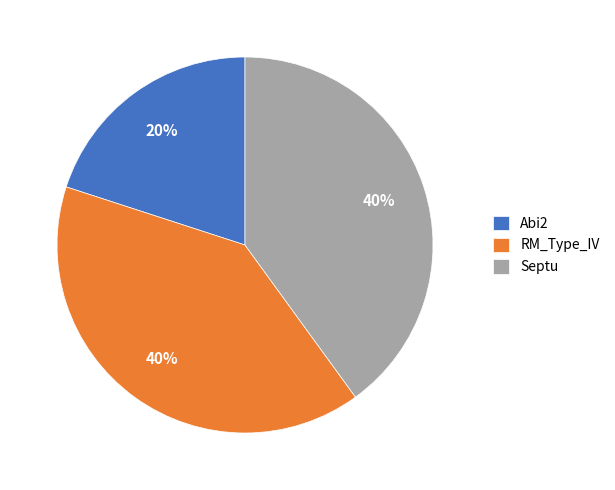

To the nearest percent, what is the difference between the largest and smallest slice percentages?

20%